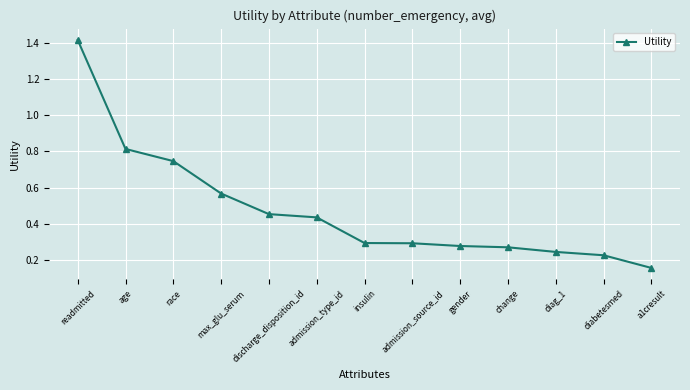

What is the difference between the maximum and minimum values?

1.3